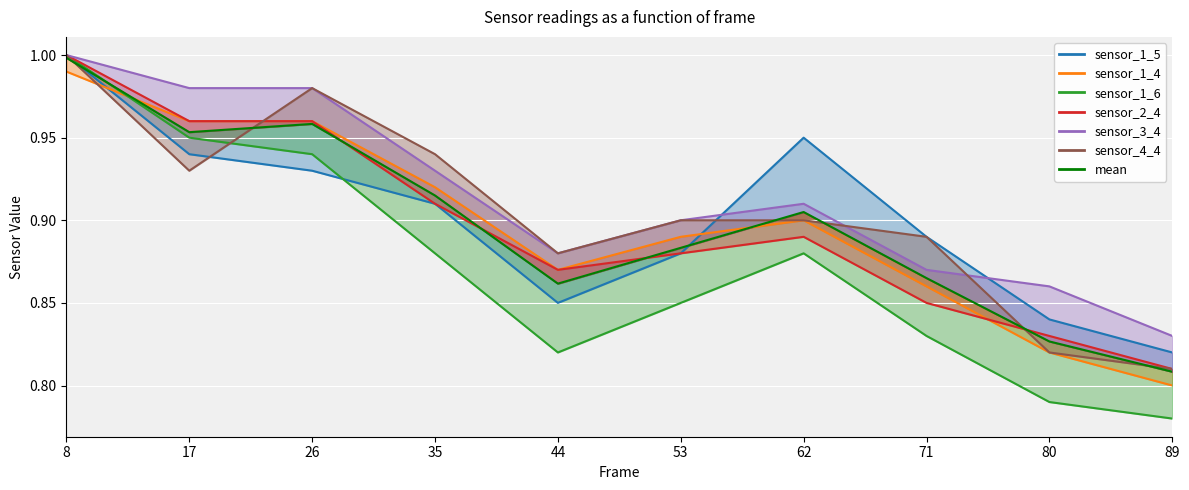

What is the average value?

0.9